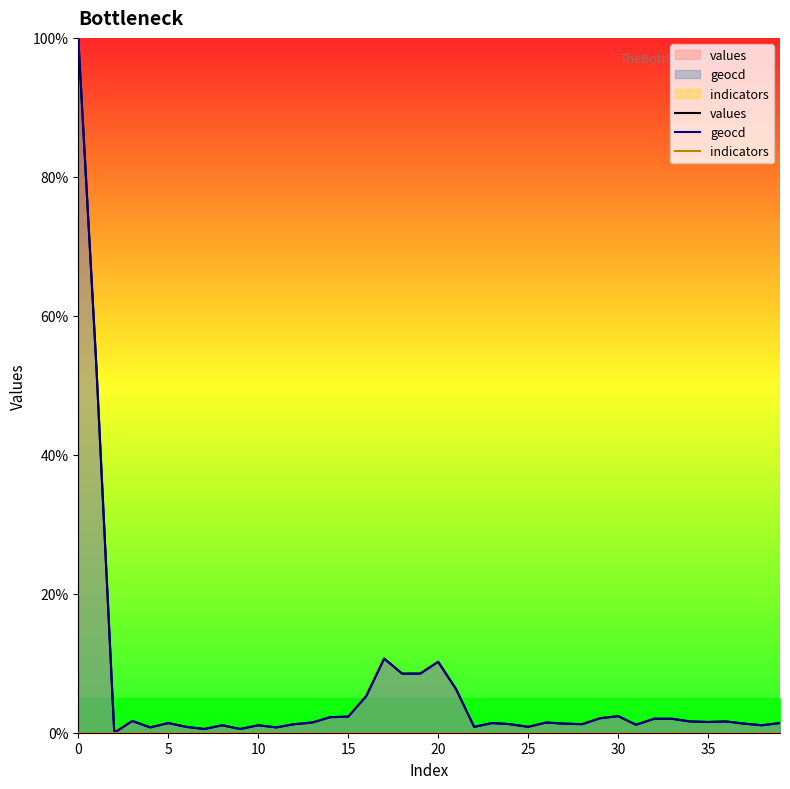

What is the label of the 11th point from the right?

29